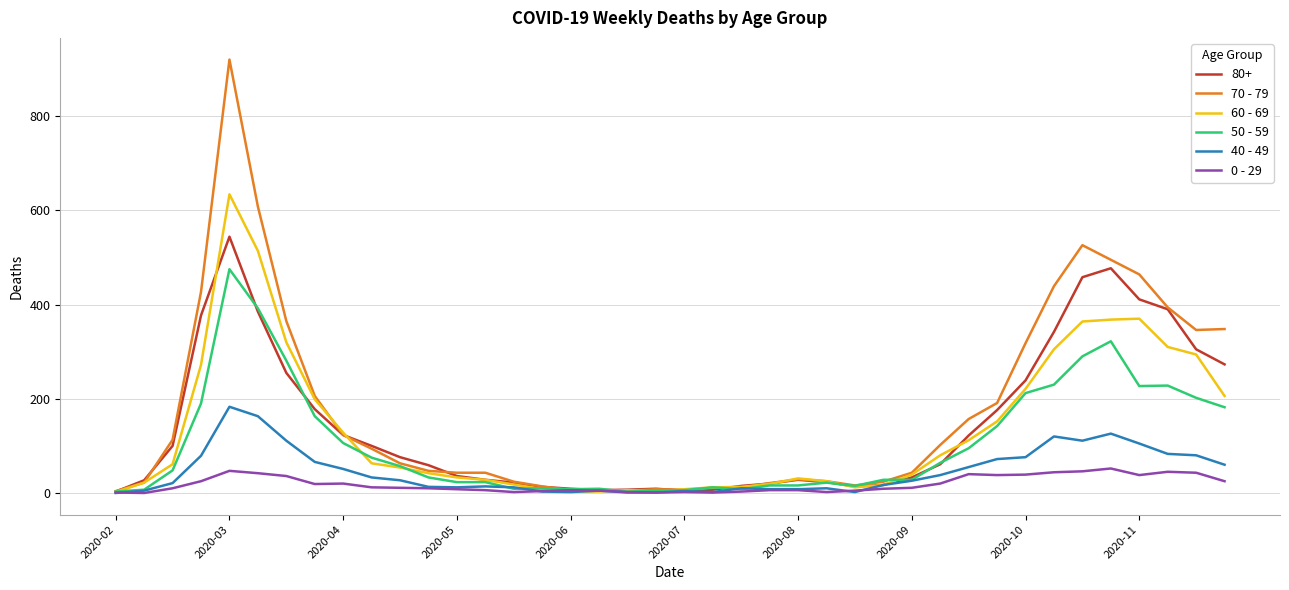

Which series has the widest spread of values?

70 - 79